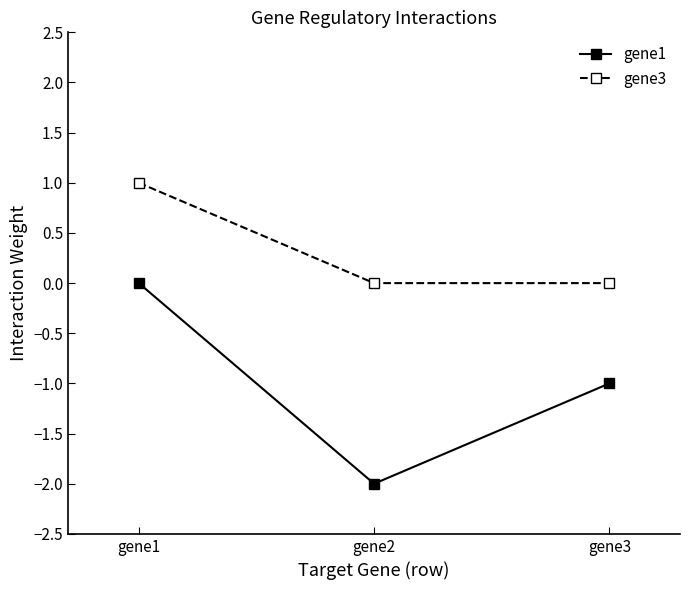

How many negative values does the gene1 series have?

2